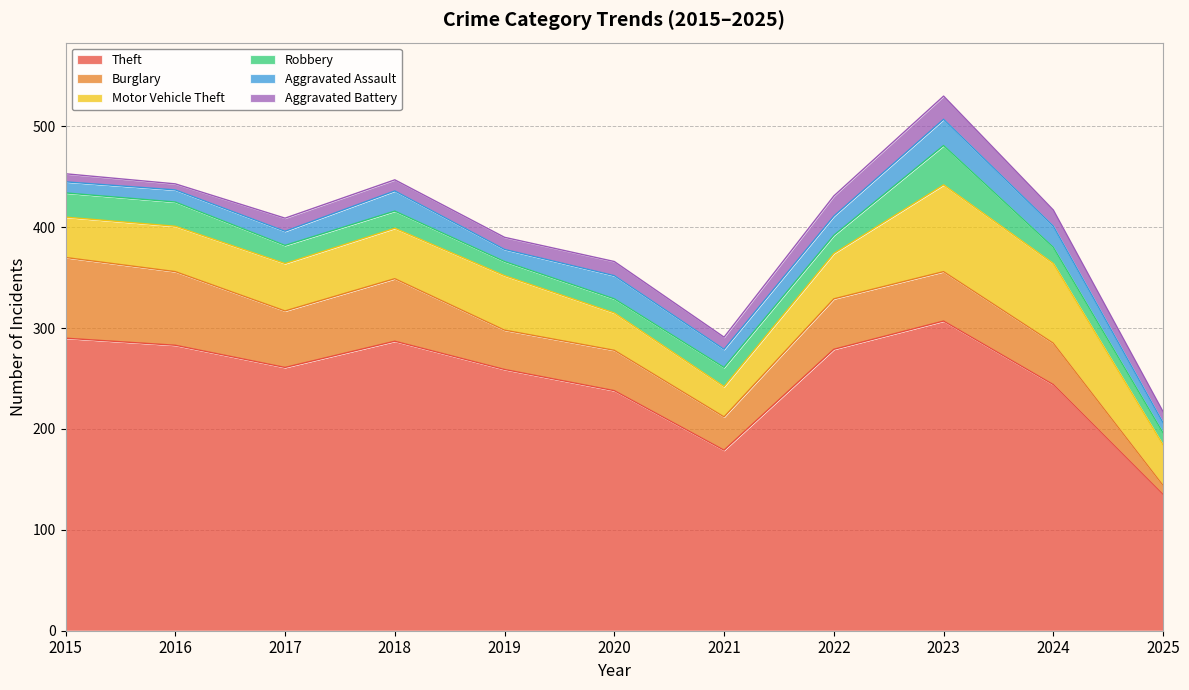

True or false: Aggravated Battery and Theft intersect in this chart.

False